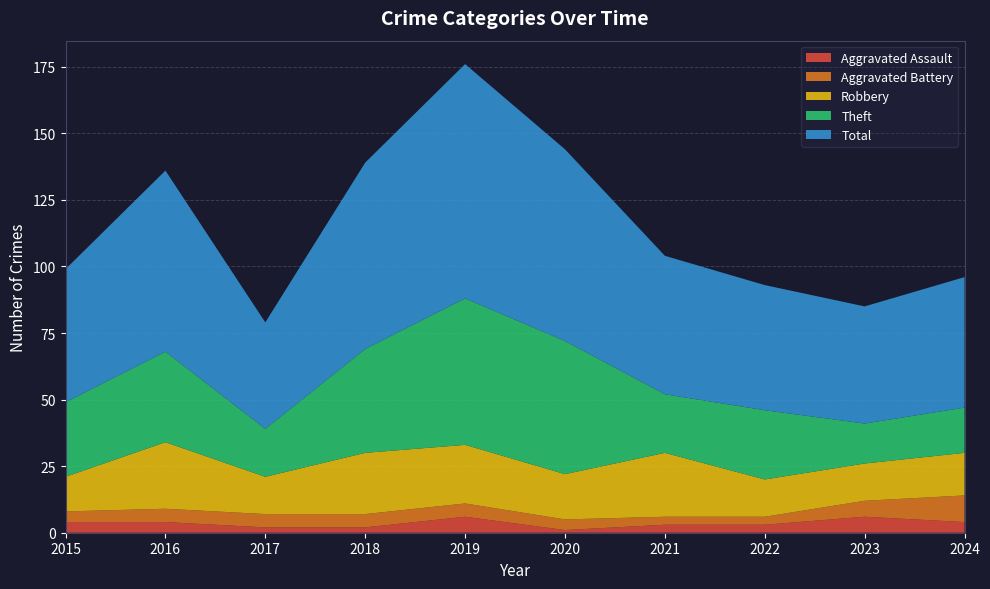

Reading left to right, list all the values displayed in this chart.

Aggravated Assault: 4	4	2	2	6	1	3	3	6	4
Aggravated Battery: 4	5	5	5	5	4	3	3	6	10
Robbery: 13	25	14	23	22	17	24	14	14	16
Theft: 28	34	18	39	55	50	22	26	15	17
Total: 50	68	40	70	88	72	52	47	44	49